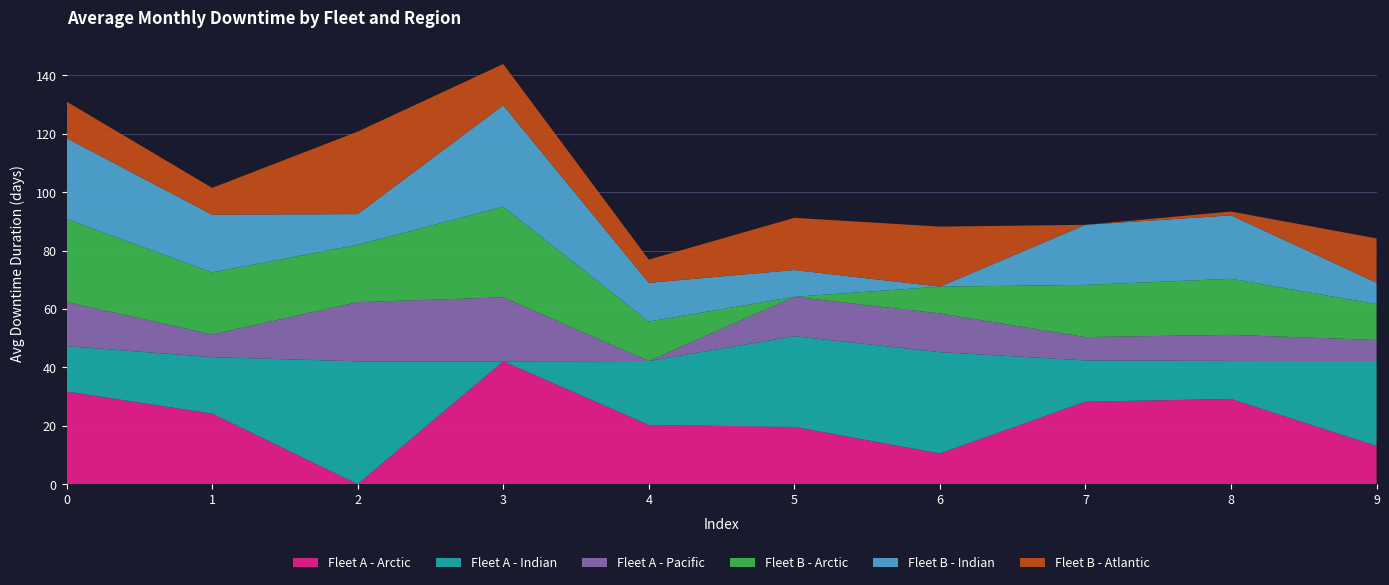

Reading right to left, list all the values displayed in this chart.

col_2: 9=13.1	8=29.2	7=28.2	6=10.5	5=19.6	4=20.3	3=42.1	2=0.0	1=24.2	0=31.7
col_3: 9=29.1	8=13.0	7=14.2	6=34.7	5=31.0	4=21.9	3=0.0	2=42.1	1=19.4	0=15.6
col_4: 9=7.2	8=8.9	7=8.0	6=13.3	5=13.5	4=0.0	3=21.9	2=20.3	1=7.8	0=15.1
col_5: 9=12.3	8=19.2	7=17.9	6=9.2	5=0.0	4=13.5	3=31.0	2=19.6	1=21.3	0=28.4
col_6: 9=7.3	8=21.7	7=20.6	6=0.0	5=9.2	4=13.3	3=34.7	2=10.5	1=19.8	0=27.7
col_7: 9=15.2	8=1.3	7=0.0	6=20.6	5=17.9	4=8.0	3=14.2	2=28.2	1=9.2	0=12.5